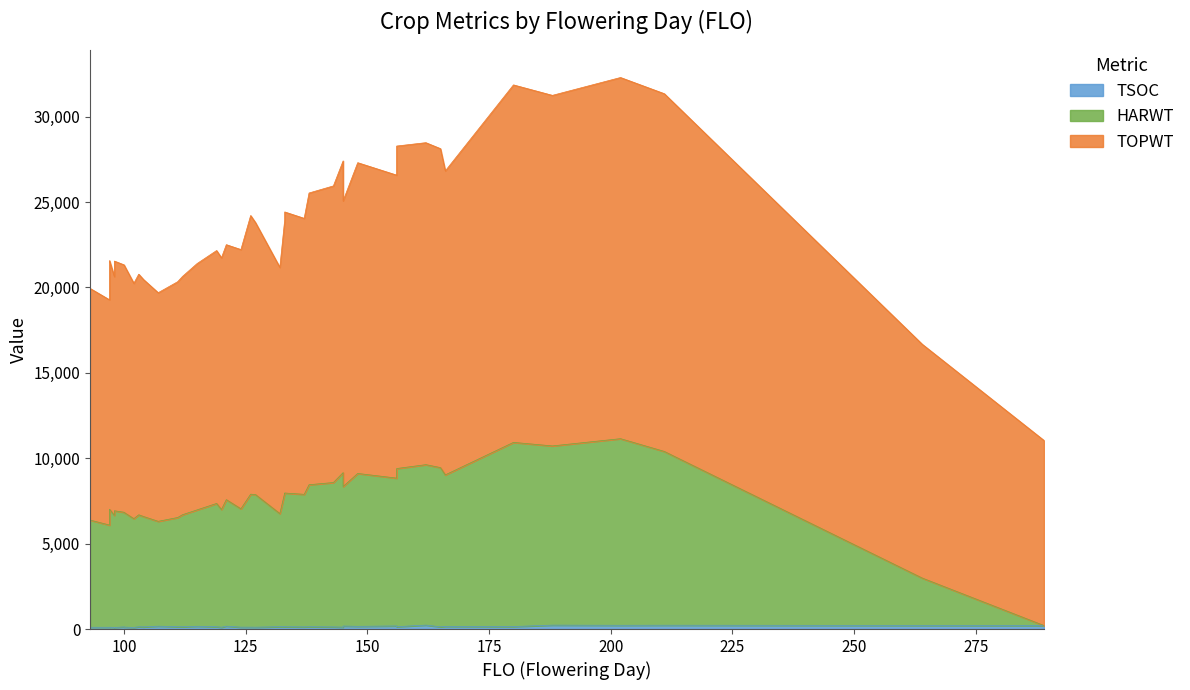

At which label does TOPWT reach its minimum?

289